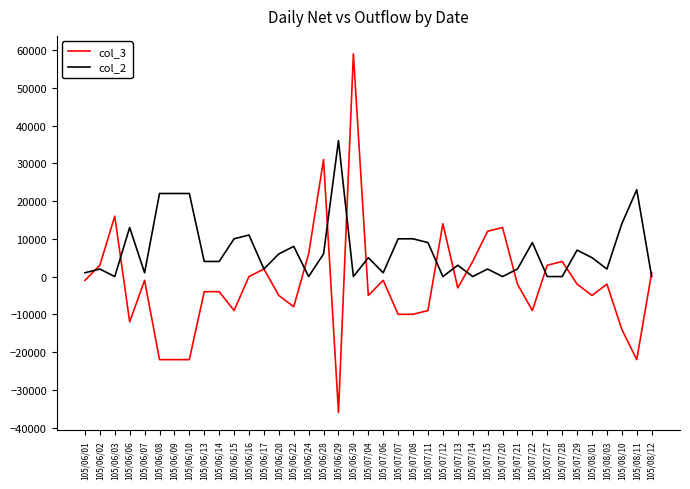

Rank the series by their maximum value, from highest to lowest.

col_3, col_2